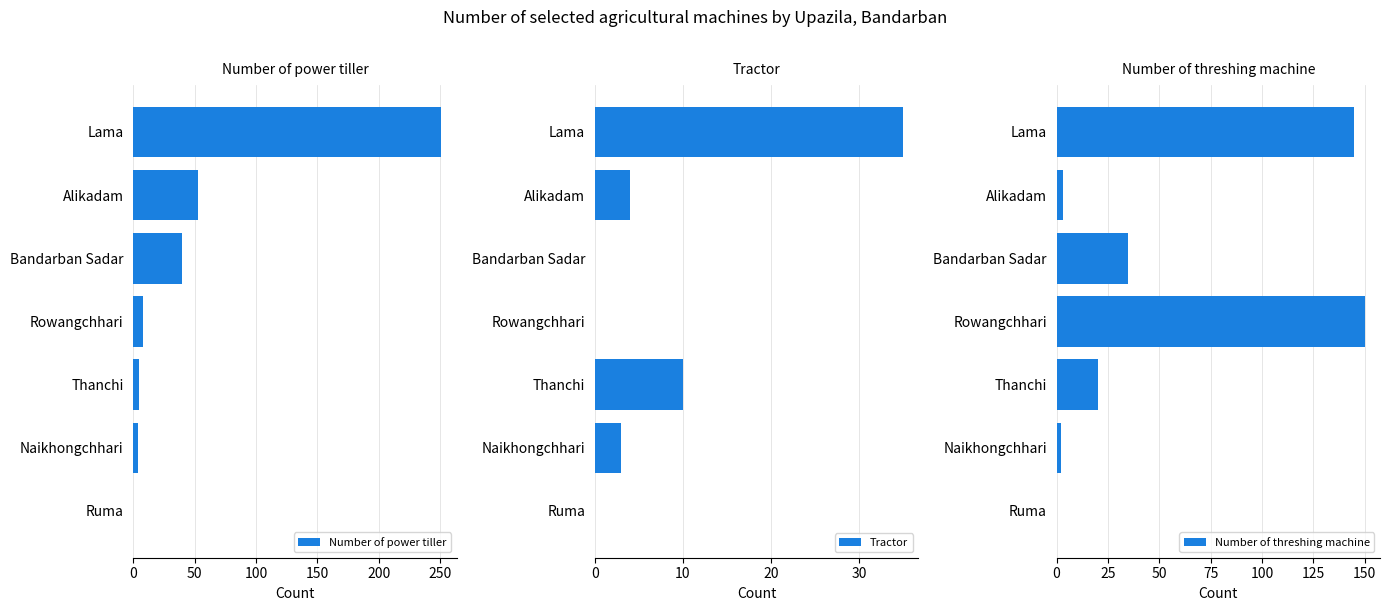

Rank the series by their maximum value, from lowest to highest.

Tractor, Number of threshing machine, Number of power tiller